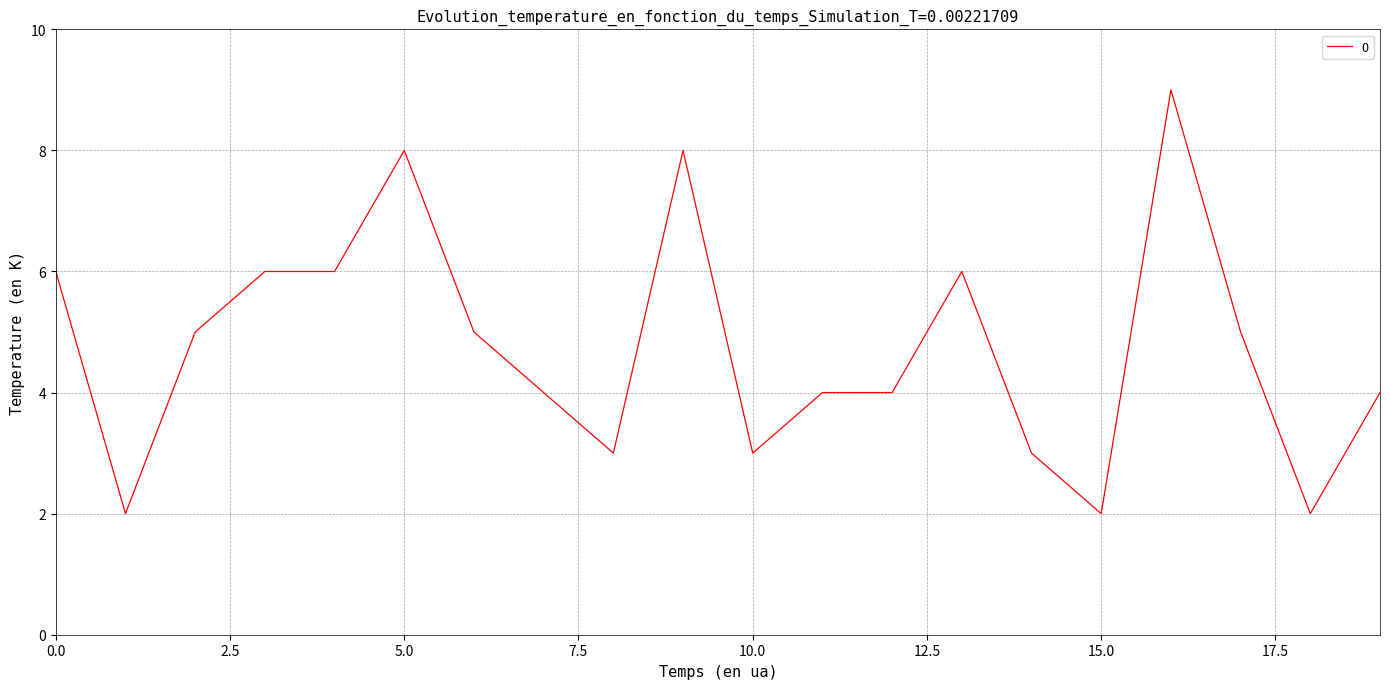

How many distinct data groups are displayed?

1